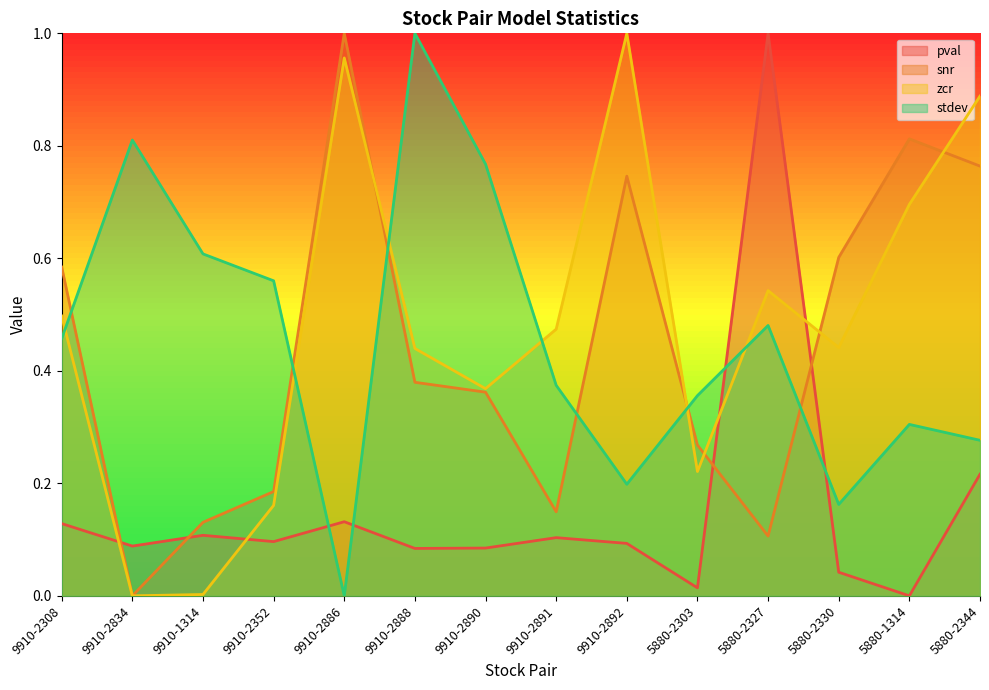

What is the value of the snr point at the 12th from the left?

0.6